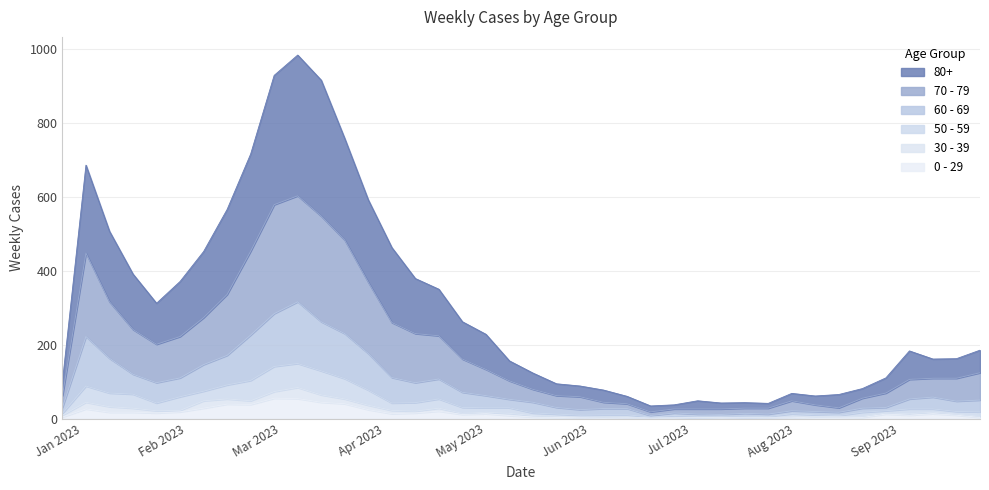

What are all the series names shown in the legend?

80+, 70 - 79, 60 - 69, 50 - 59, 30 - 39, 0 - 29